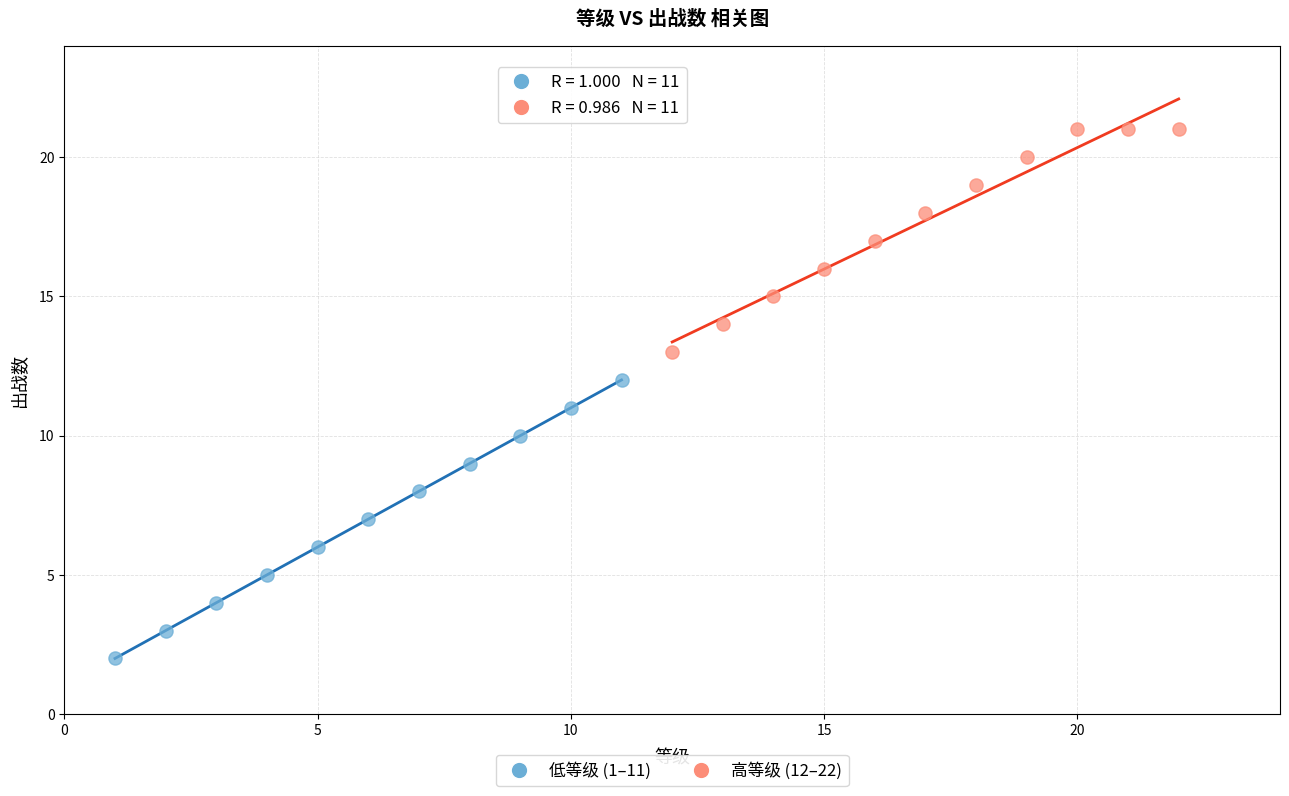

Which series reaches the minimum Y coordinate?

低等级 (1–11)